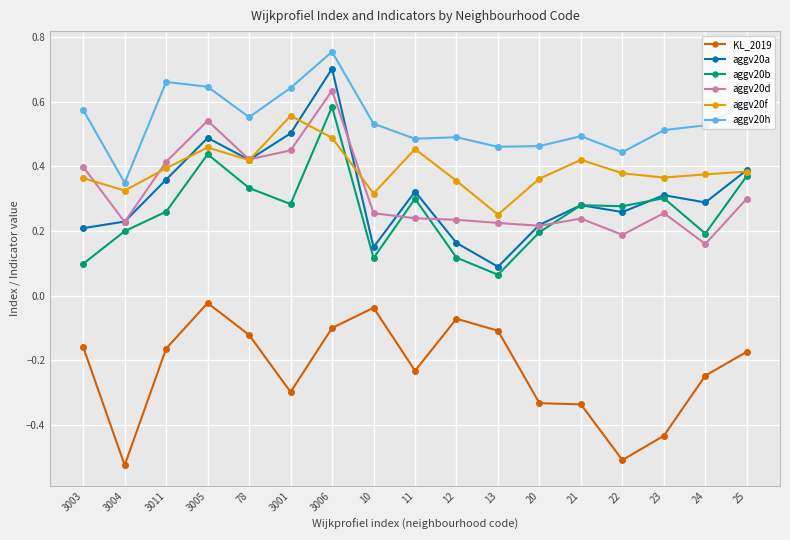

At how many categories does at least one series exceed 0?

17